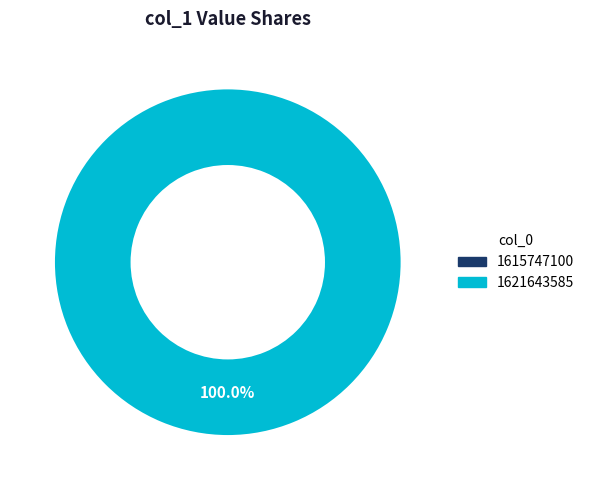

Rank the categories by value from highest to lowest.

1621643585, 1615747100